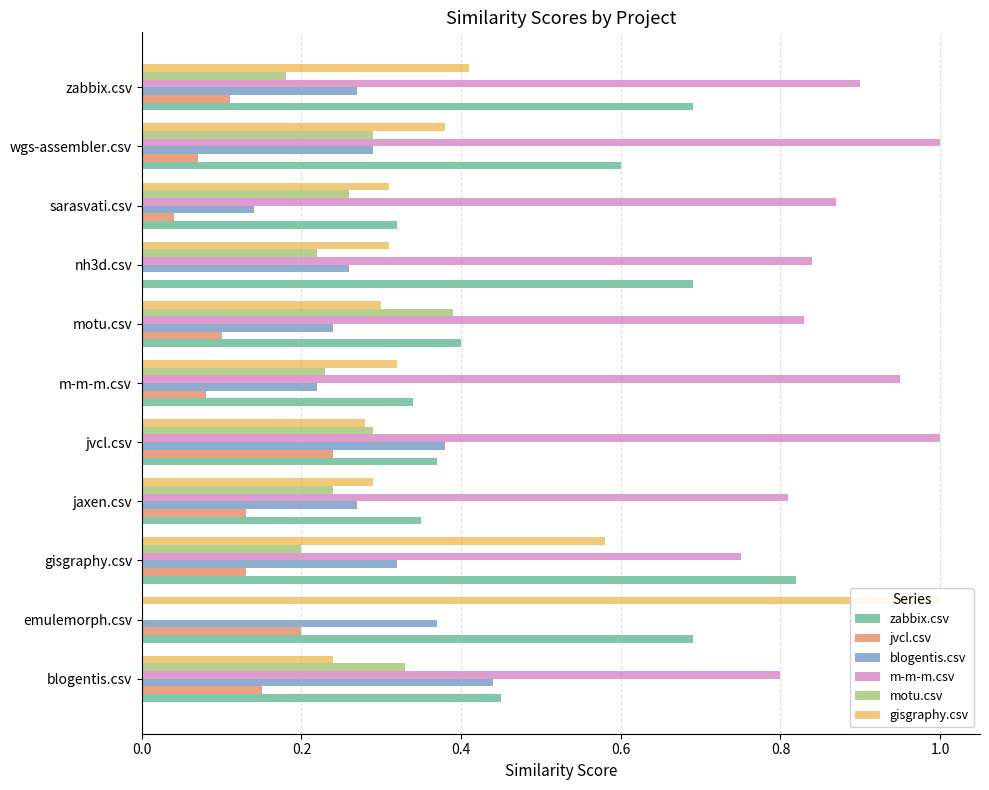

How many data points in jvcl.csv are above 0?

10